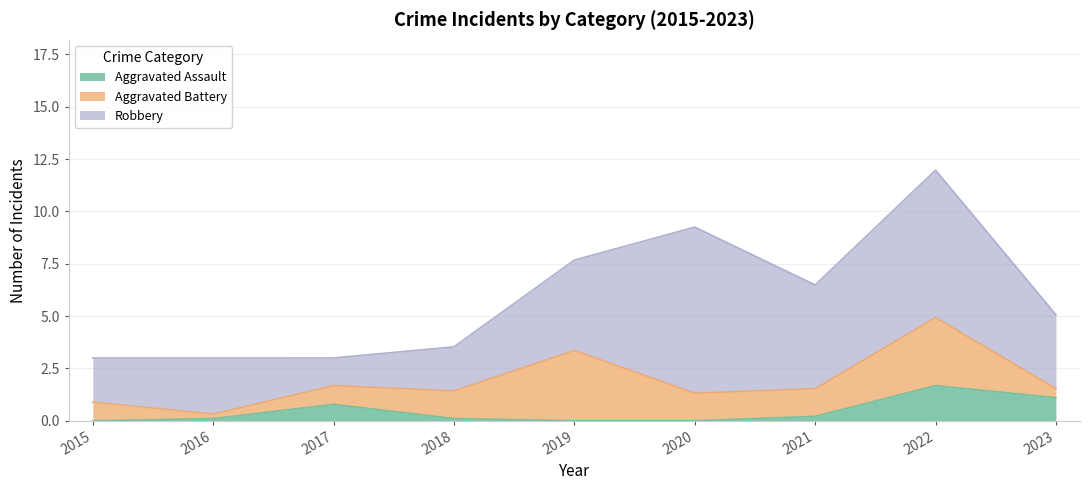

At which category is the sum across all series the highest?

2022